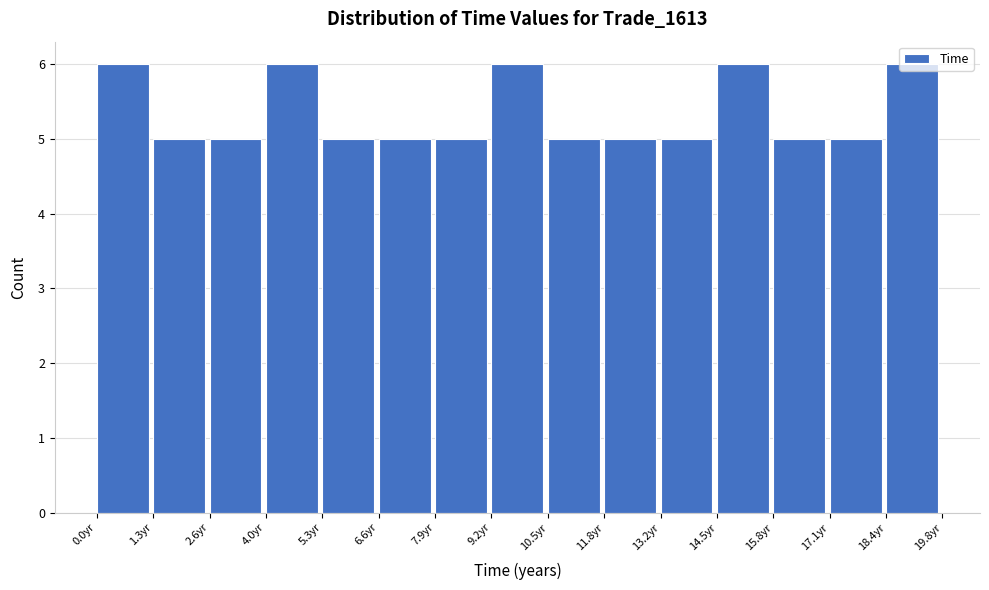

Reading left to right, list every bar in this chart as the range it spans on the x-axis followed by its height. Neither the bar edges nor the heights are printed on the chart, so give them approximately, as read against the axes.

0.0 to 1.4: 6
1.4 to 2.6: 5
2.6 to 4.0: 5
4.0 to 5.2: 6
5.2 to 6.6: 5
6.6 to 8.0: 5
8.0 to 9.2: 5
9.2 to 10.6: 6
10.6 to 11.8: 5
11.8 to 13.2: 5
13.2 to 14.4: 5
14.4 to 15.8: 6
15.8 to 17.2: 5
17.2 to 18.4: 5
18.4 to 19.8: 6